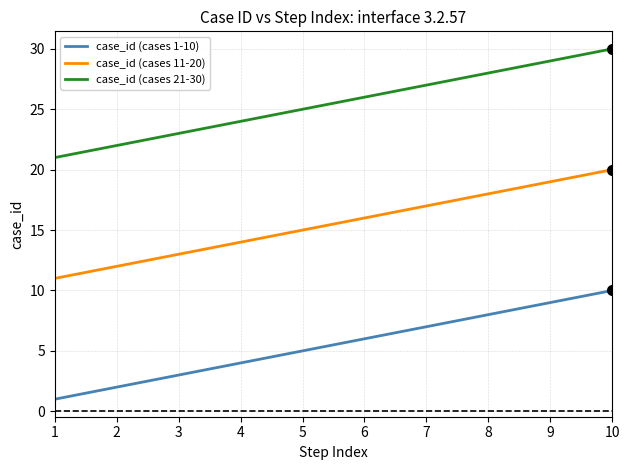

Rank the categories by case_id (cases 11-20) value from lowest to highest.

1, 2, 3, 4, 5, 6, 7, 8, 9, 10